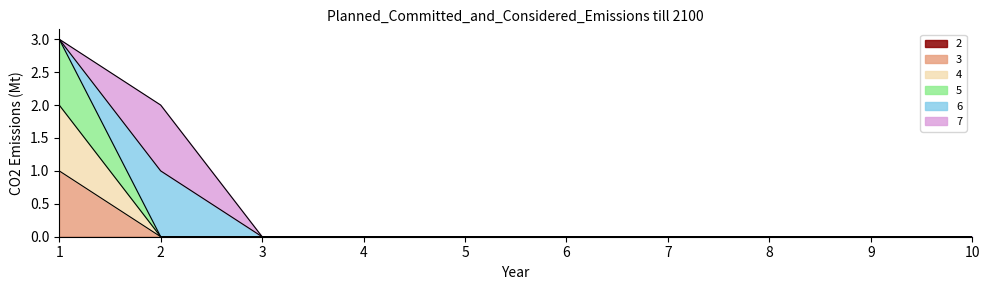

How many 3 values are between 0 and 1?

10